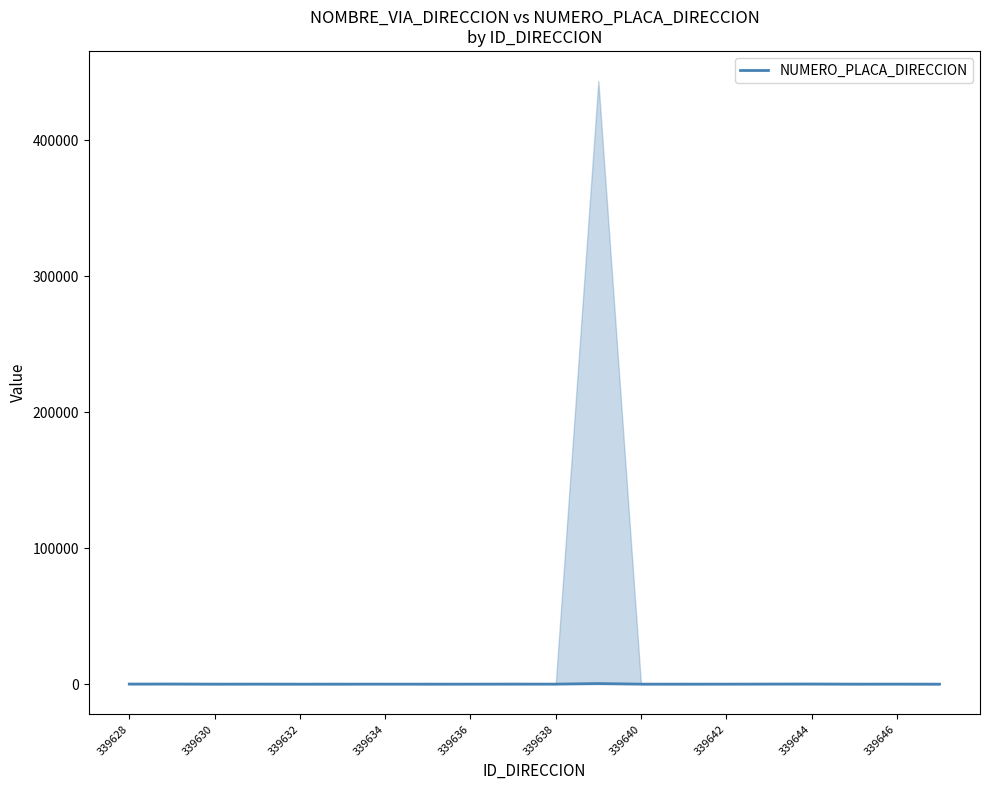

At which label does the data first exceed 18?

339628